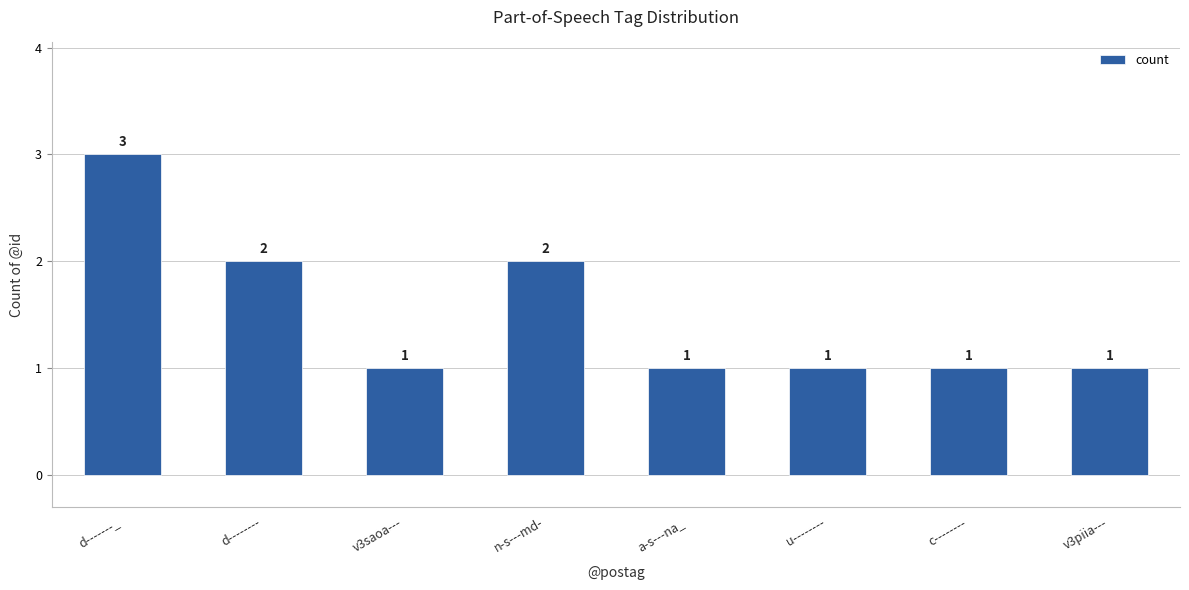

What is the smallest value displayed?

1